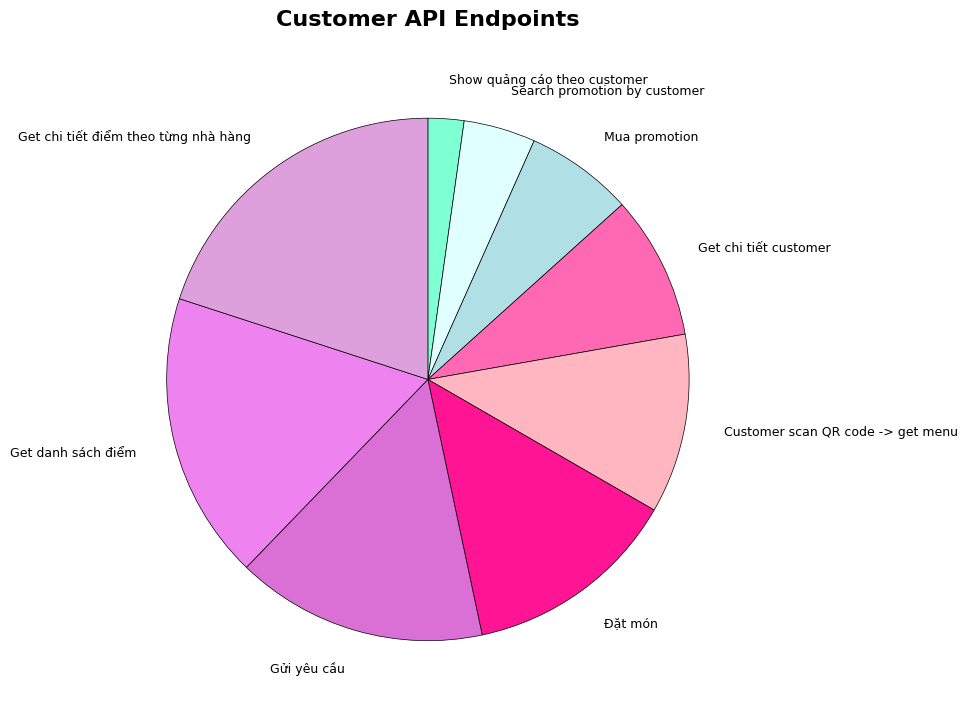

What is the smallest slice in the pie chart?

Show quảng cáo theo customer